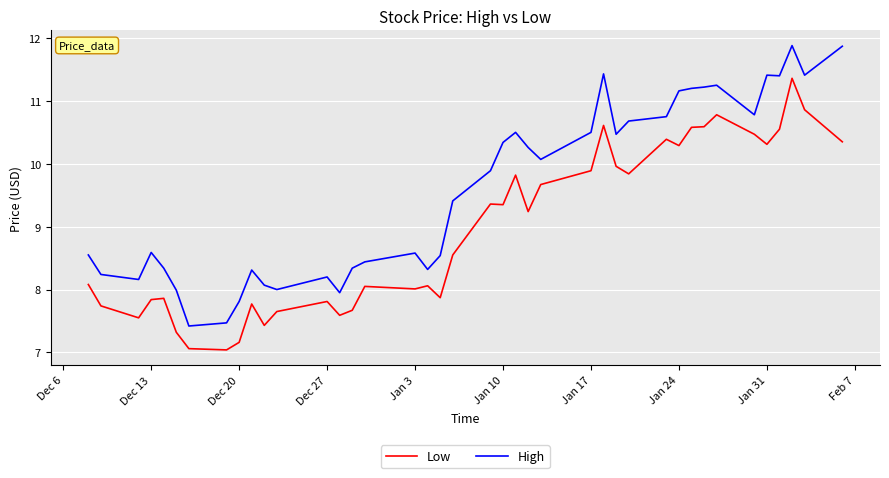

Is this an area chart (filled region under the line)?

No